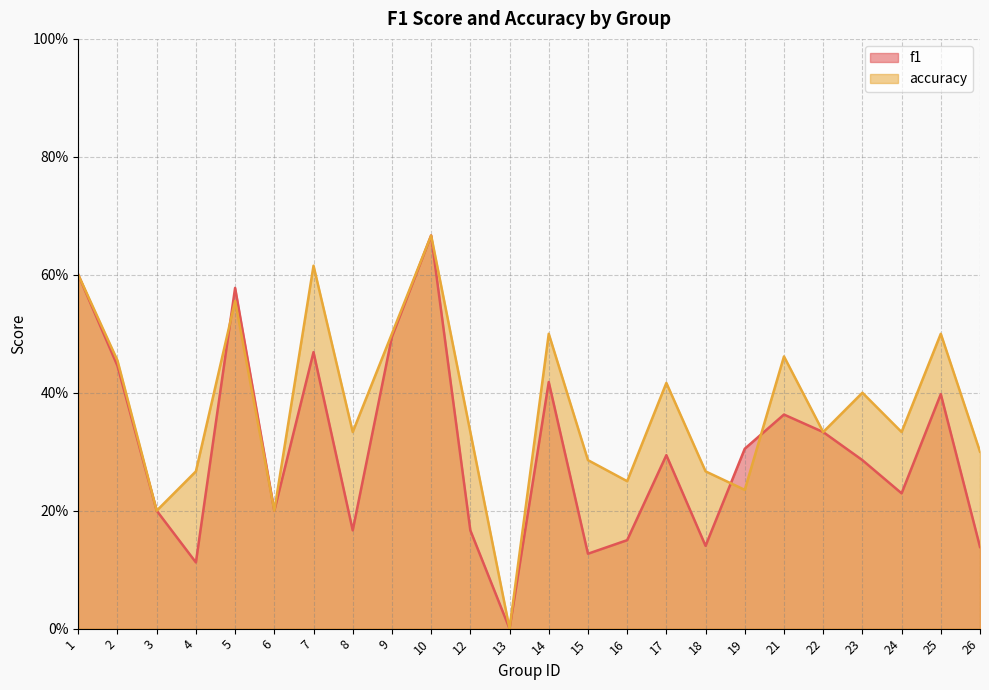

What is the difference between the maximum and minimum values in the accuracy series?

0.7